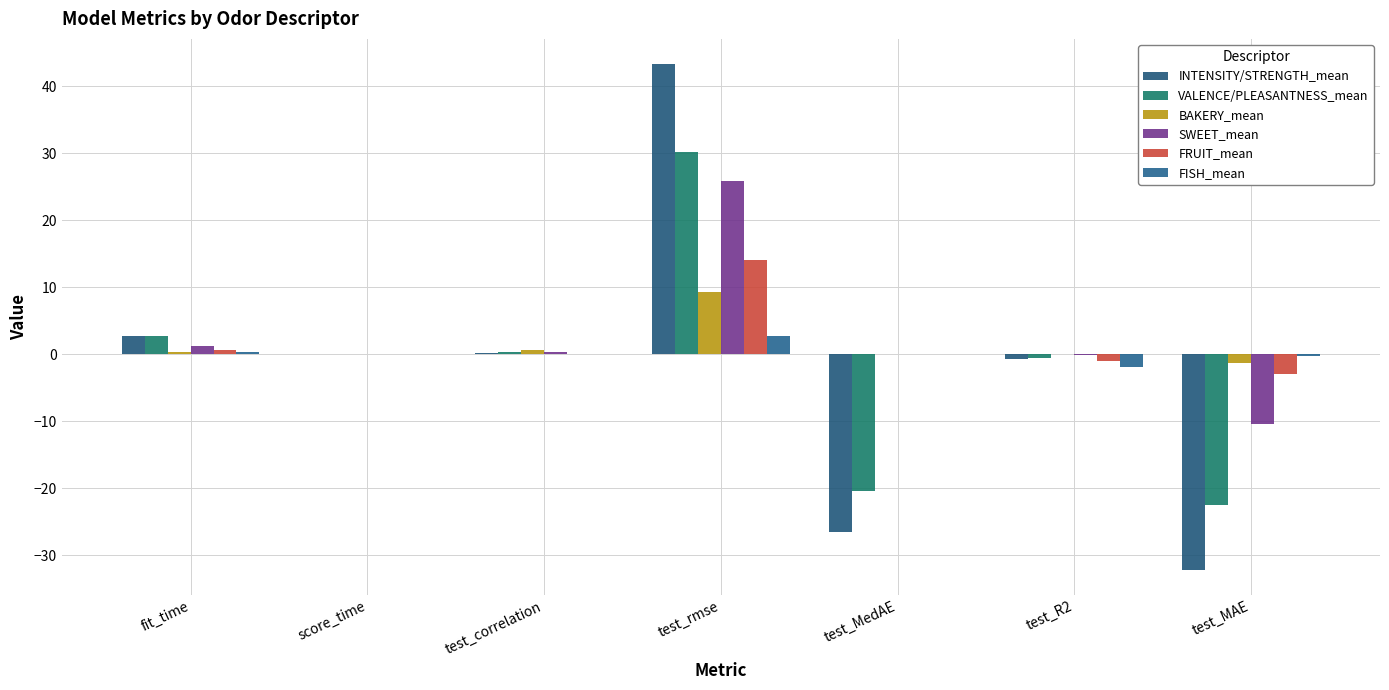

What is the label of the 3rd bar from the left?

test_correlation